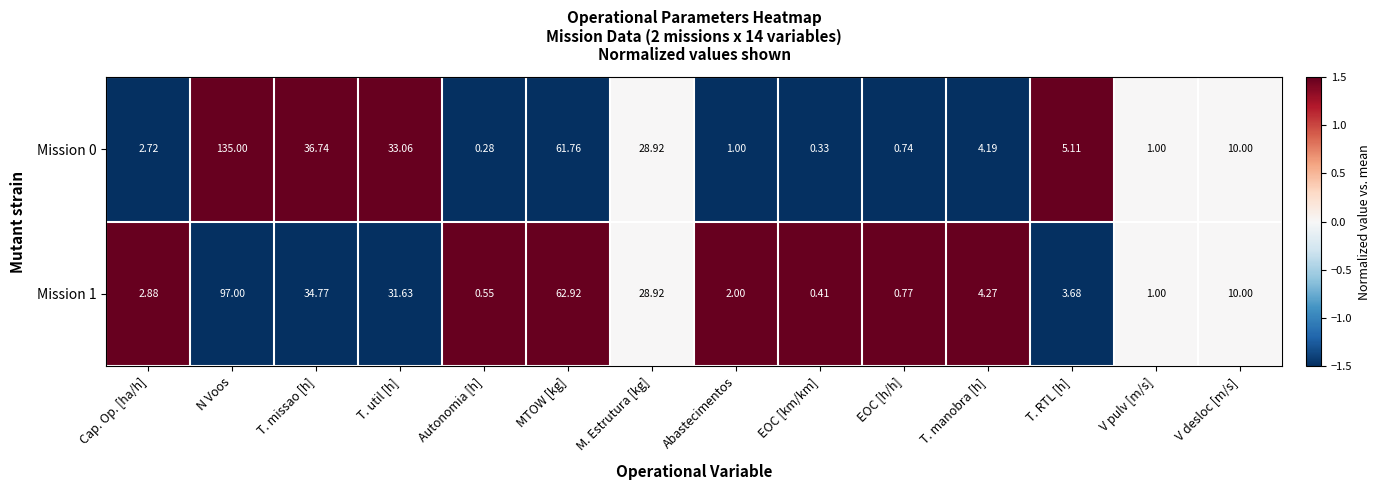

Which label corresponds to the largest value in the chart?

N Voos